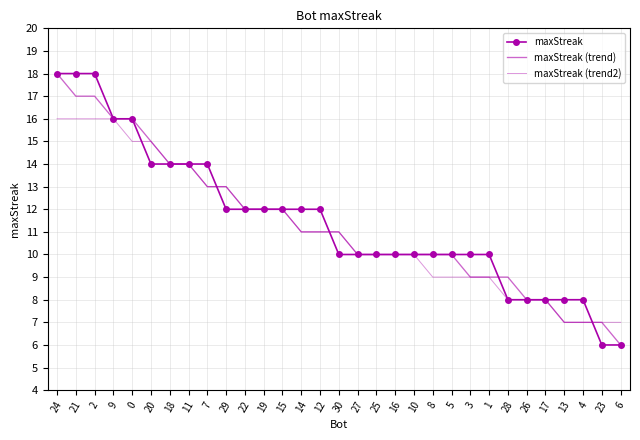

What is the minimum value for maxStreak (trend)?

6